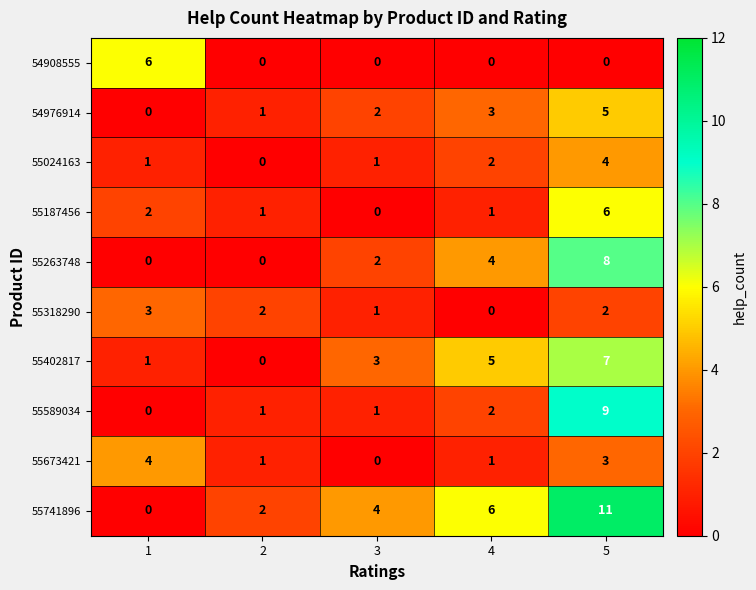

Rank the categories by 55402817 value from highest to lowest.

5, 4, 3, 1, 2